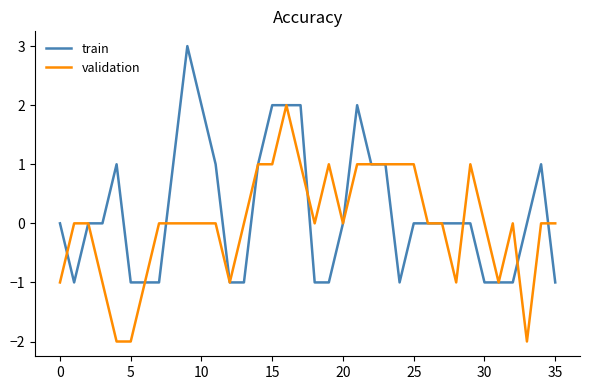

How many lines are shown in the chart?

2